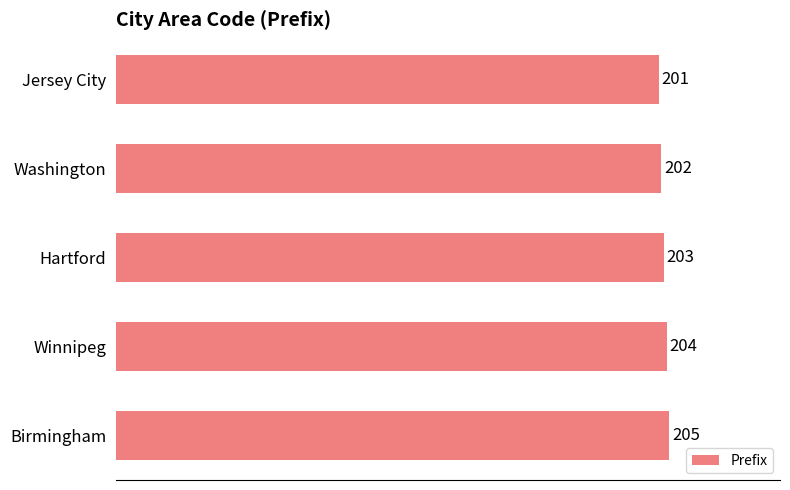

What is the ratio of the value at Birmingham to the value at Jersey City?

1.0